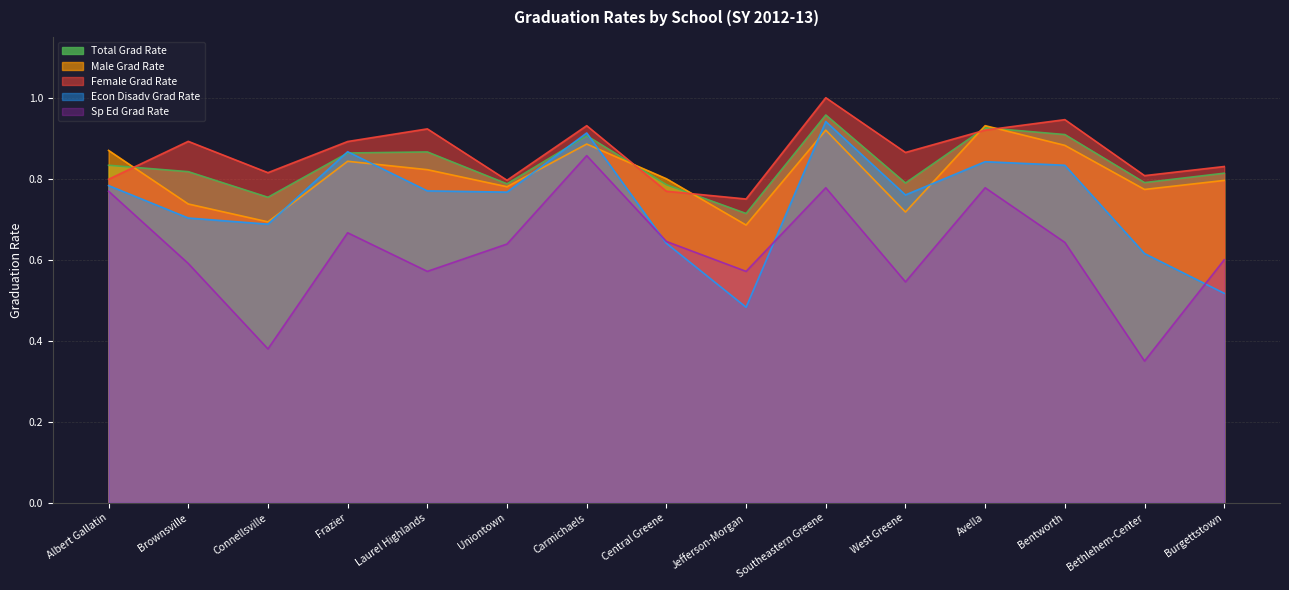

Reading right to left, list all the values displayed in this chart.

Total Grad Rate: 0.8	0.8	0.9	0.9	0.8	1.0	0.7	0.8	0.9	0.8	0.9	0.9	0.8	0.8	0.8
Male Grad Rate: 0.8	0.8	0.9	0.9	0.7	0.9	0.7	0.8	0.9	0.8	0.8	0.8	0.7	0.7	0.9
Female Grad Rate: 0.8	0.8	0.9	0.9	0.9	1.0	0.8	0.8	0.9	0.8	0.9	0.9	0.8	0.9	0.8
Econ Disadv Grad Rate: 0.5	0.6	0.8	0.8	0.8	0.9	0.5	0.6	0.9	0.8	0.8	0.9	0.7	0.7	0.8
Sp Ed Grad Rate: 0.6	0.3	0.6	0.8	0.5	0.8	0.6	0.6	0.9	0.6	0.6	0.7	0.4	0.6	0.8